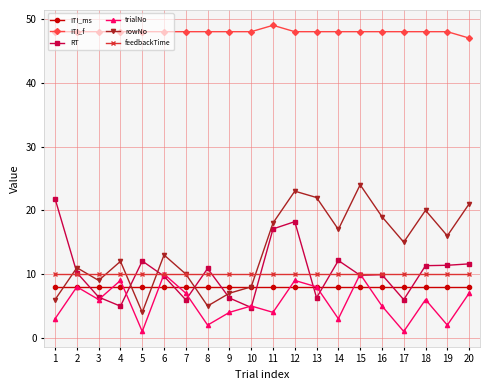

What is the total value across all series at 2?

95.2